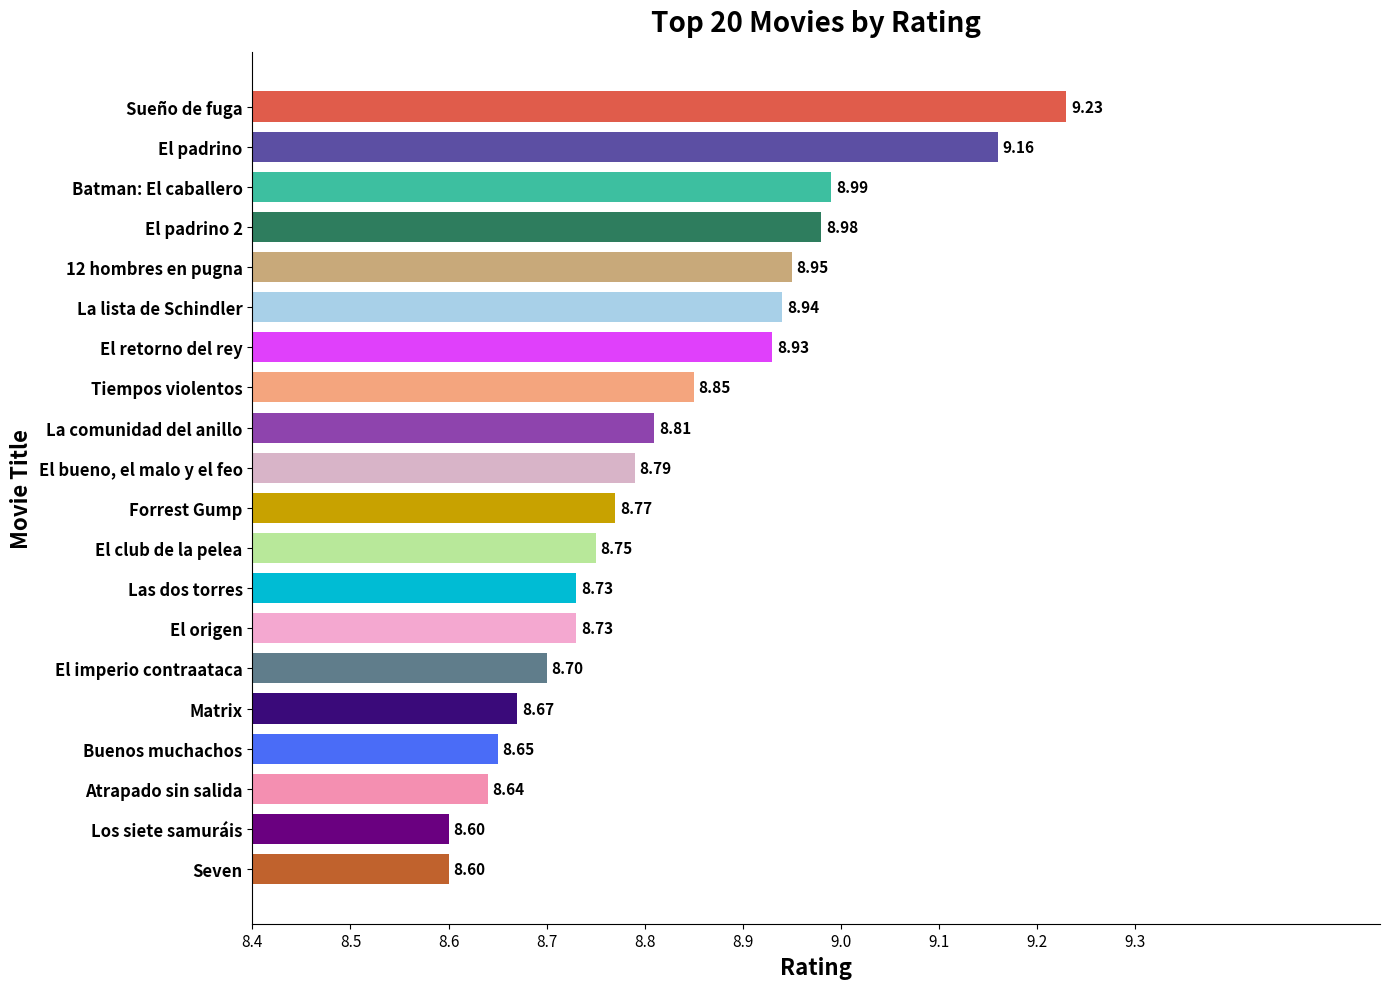

What is the change in value from El imperio contraataca to La comunidad del anillo?

+0.1